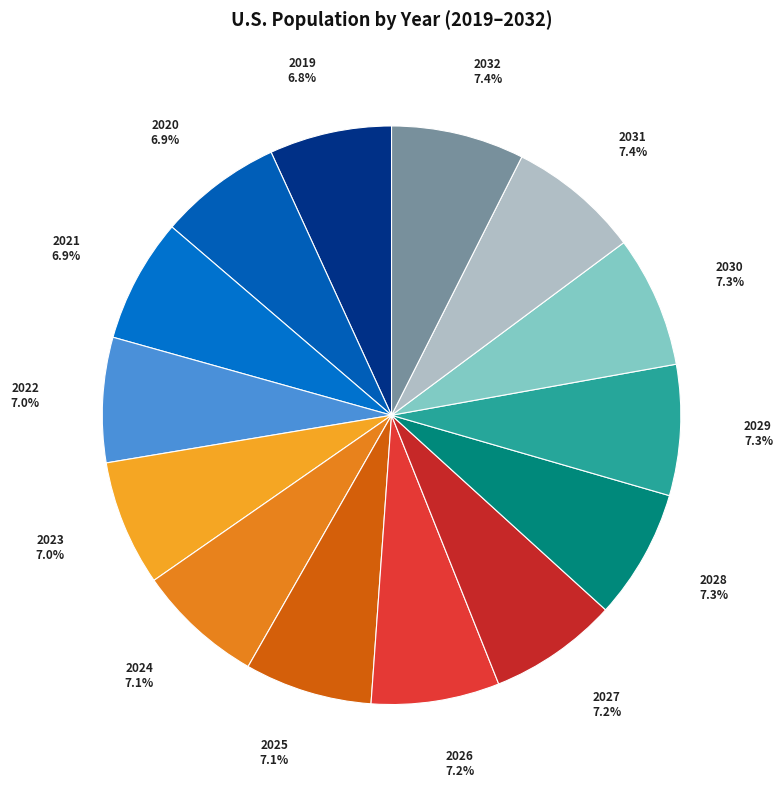

The 2032 slice represents 15% of the pie. True or false?

False